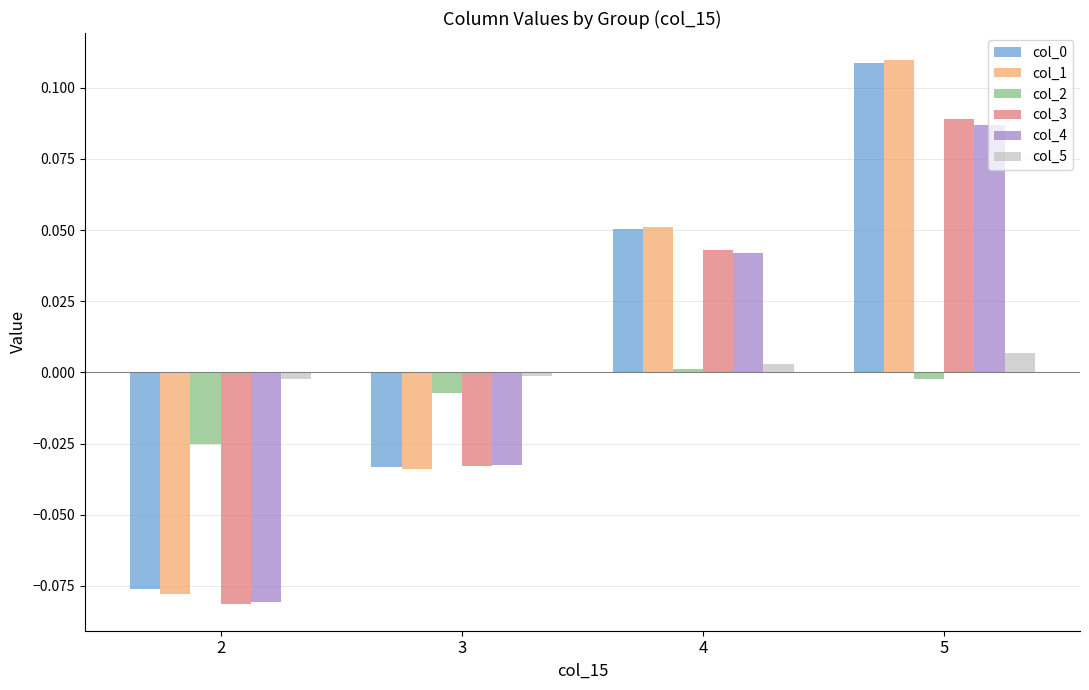

How many values in the col_0 series exceed 0?

2